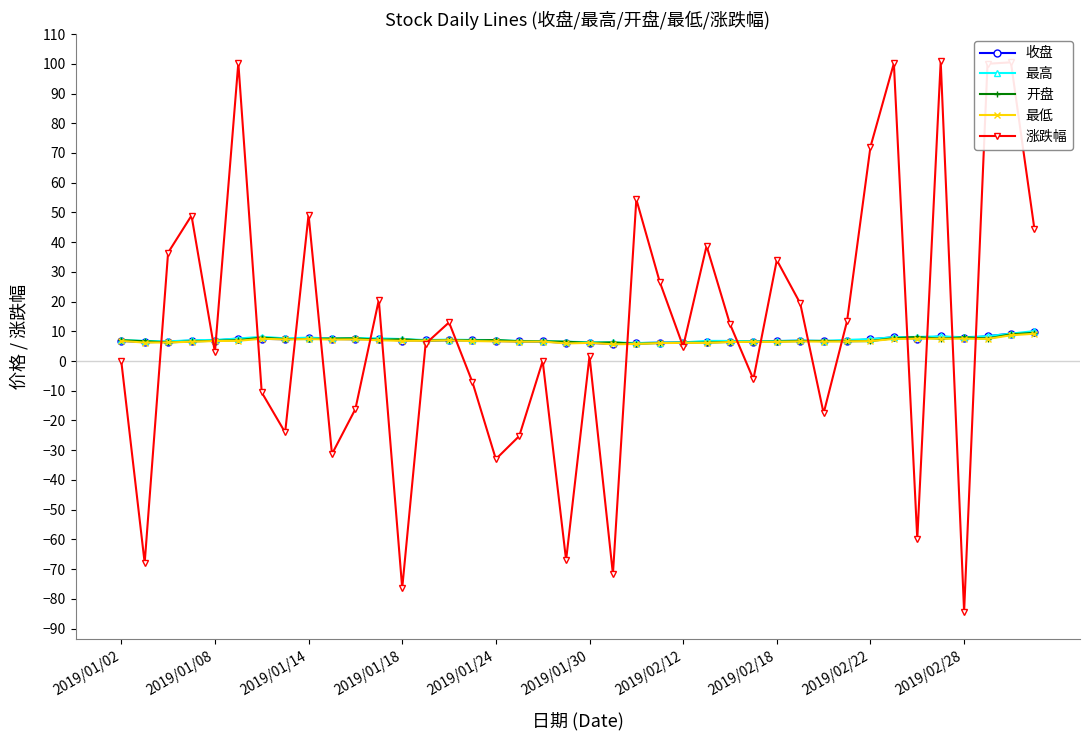

Which series has the widest spread of values?

涨跌幅